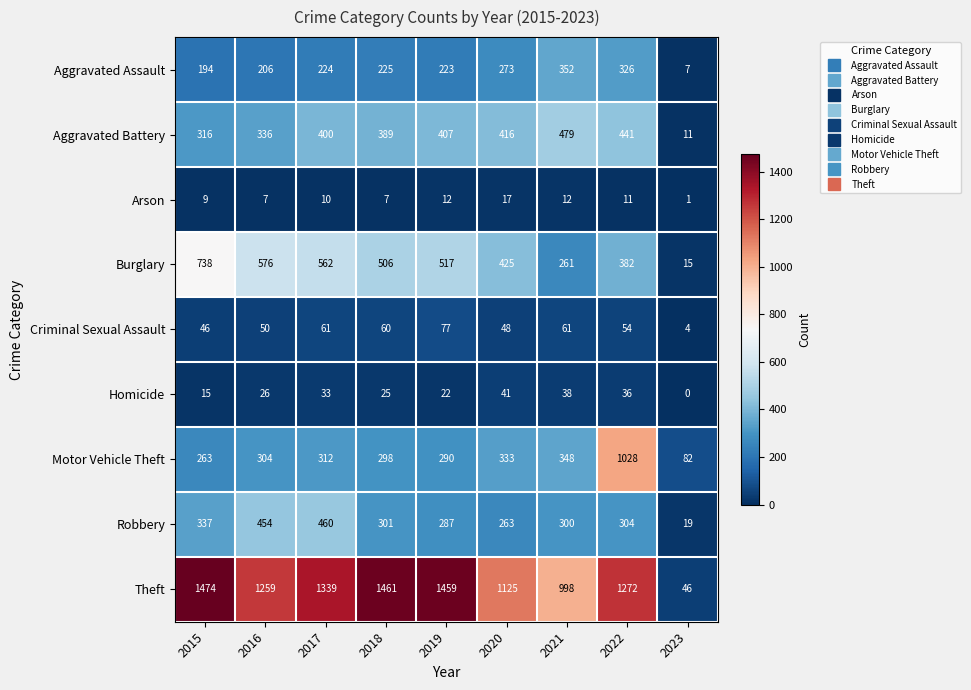

At which category is the sum across all series the highest?

2022